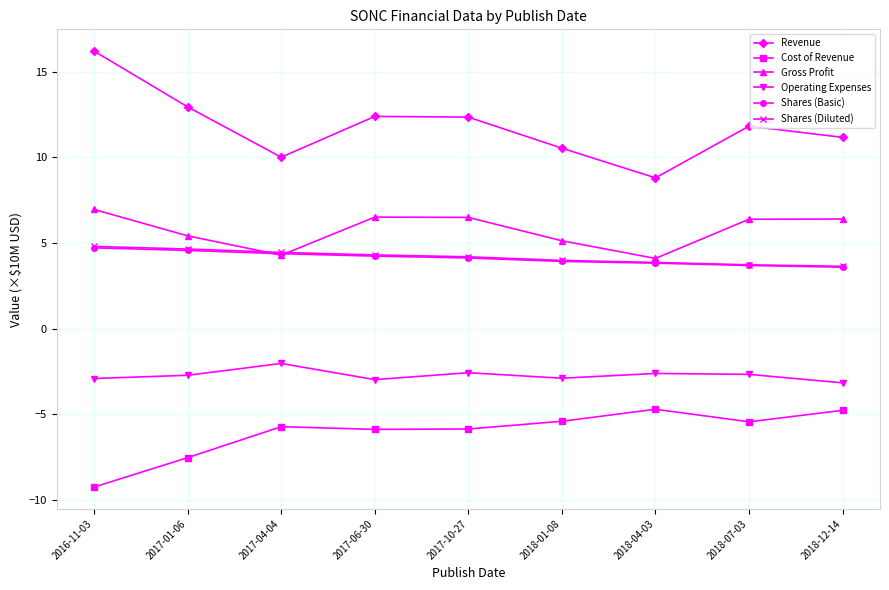

The Shares (Basic) series shows 4.1 at 2017-10-27. True or false?

True